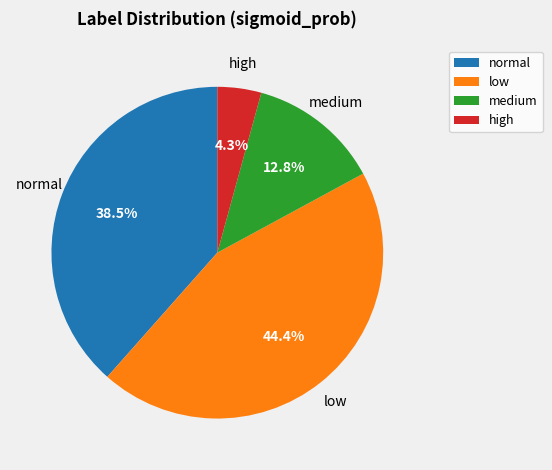

Rank the categories by value from lowest to highest.

high, medium, normal, low